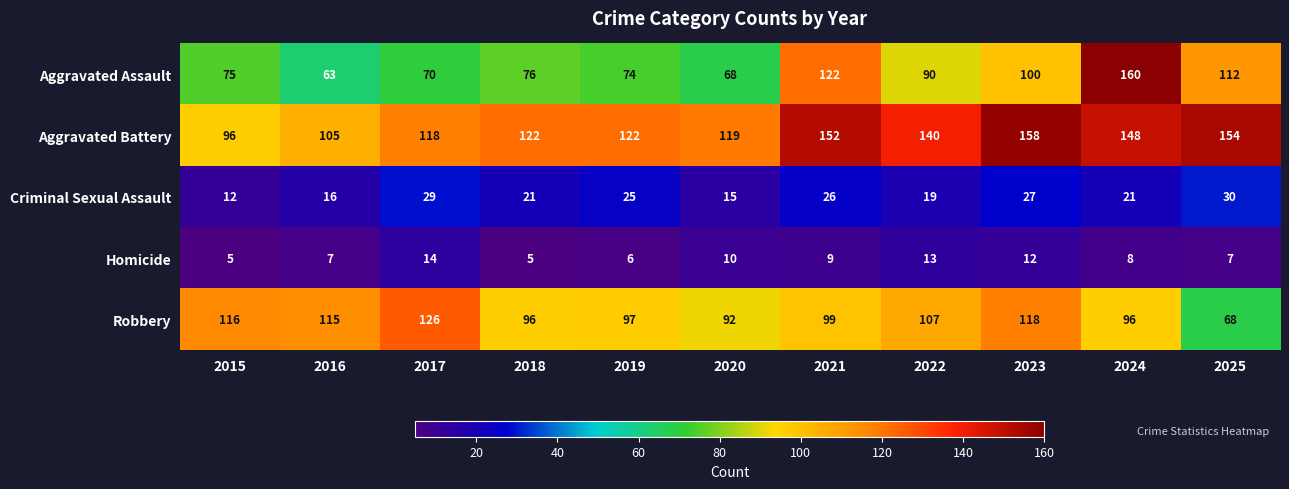

Which series has the largest total across all categories?

Aggravated Battery